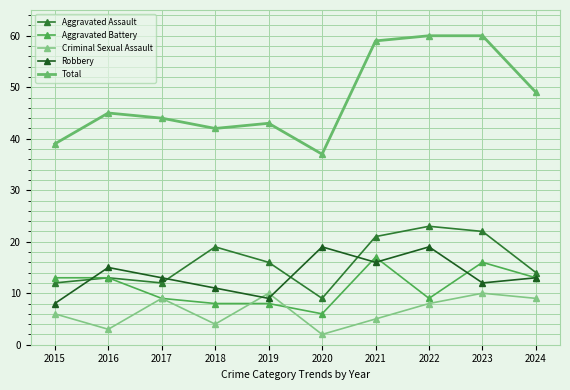

The value of Aggravated Battery at 2019 is 8. True or false?

True